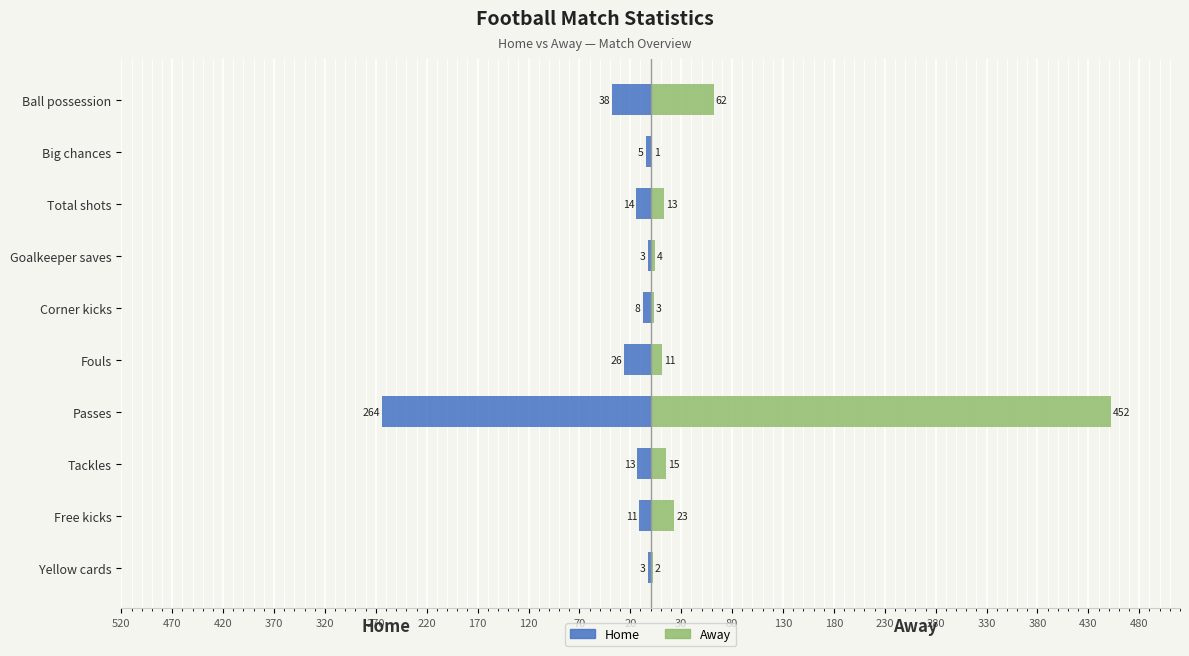

How many bars are there in each group?

2